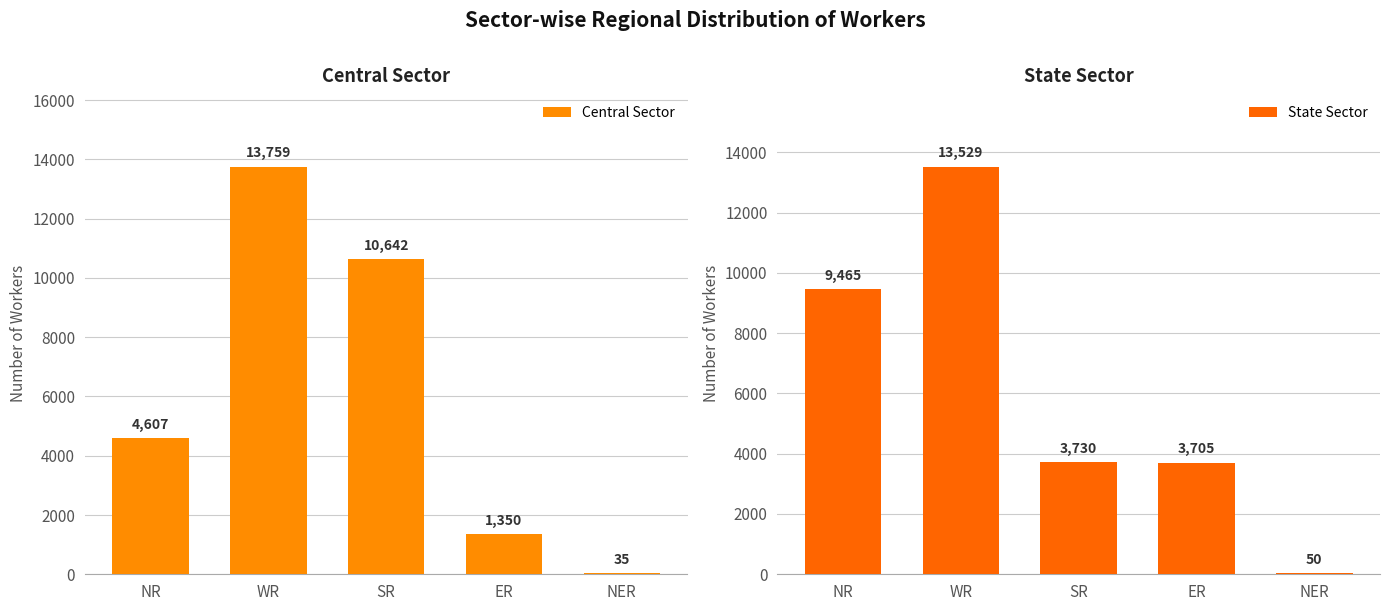

What is the value of the Central Sector bar at the 3rd from the left?

10642